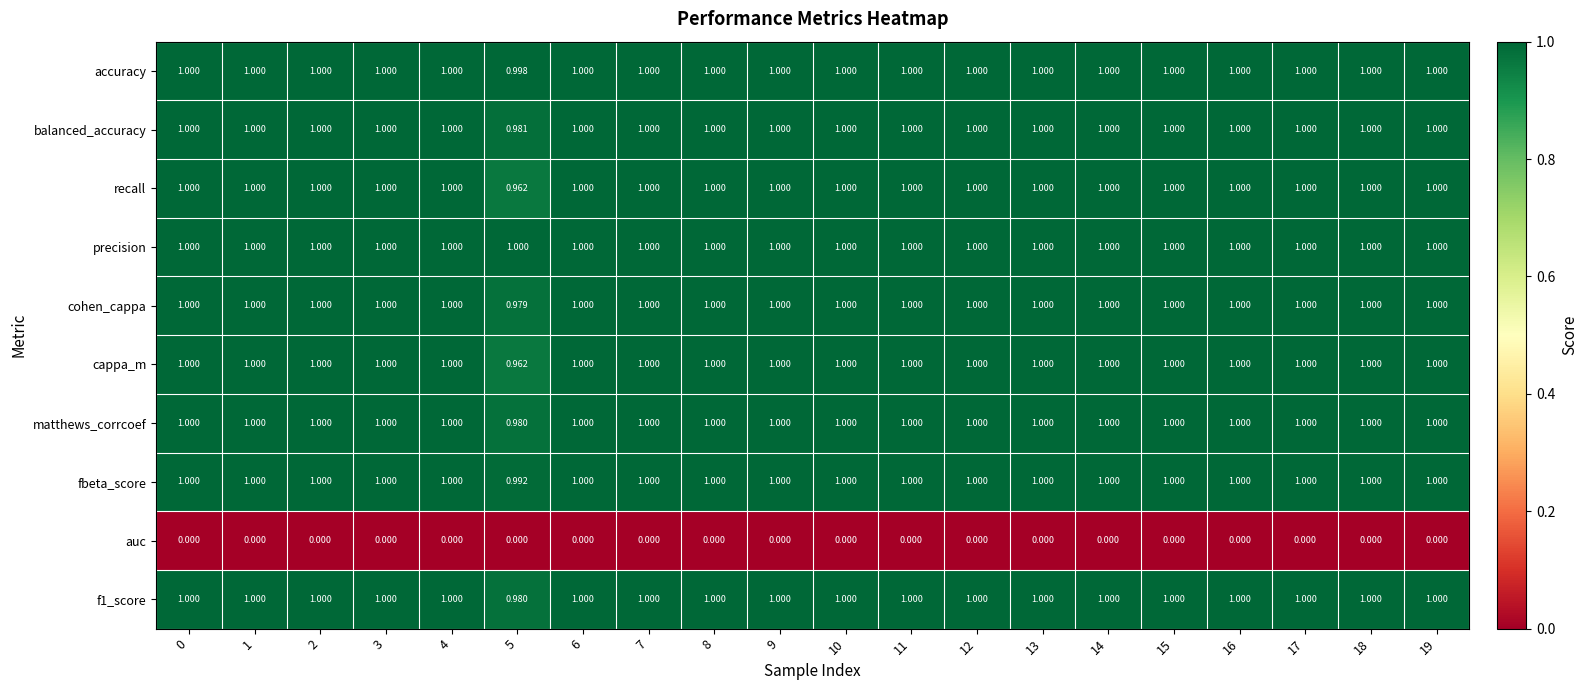

Is the value of fbeta_score at 5 greater than the value of f1_score at 13?

No